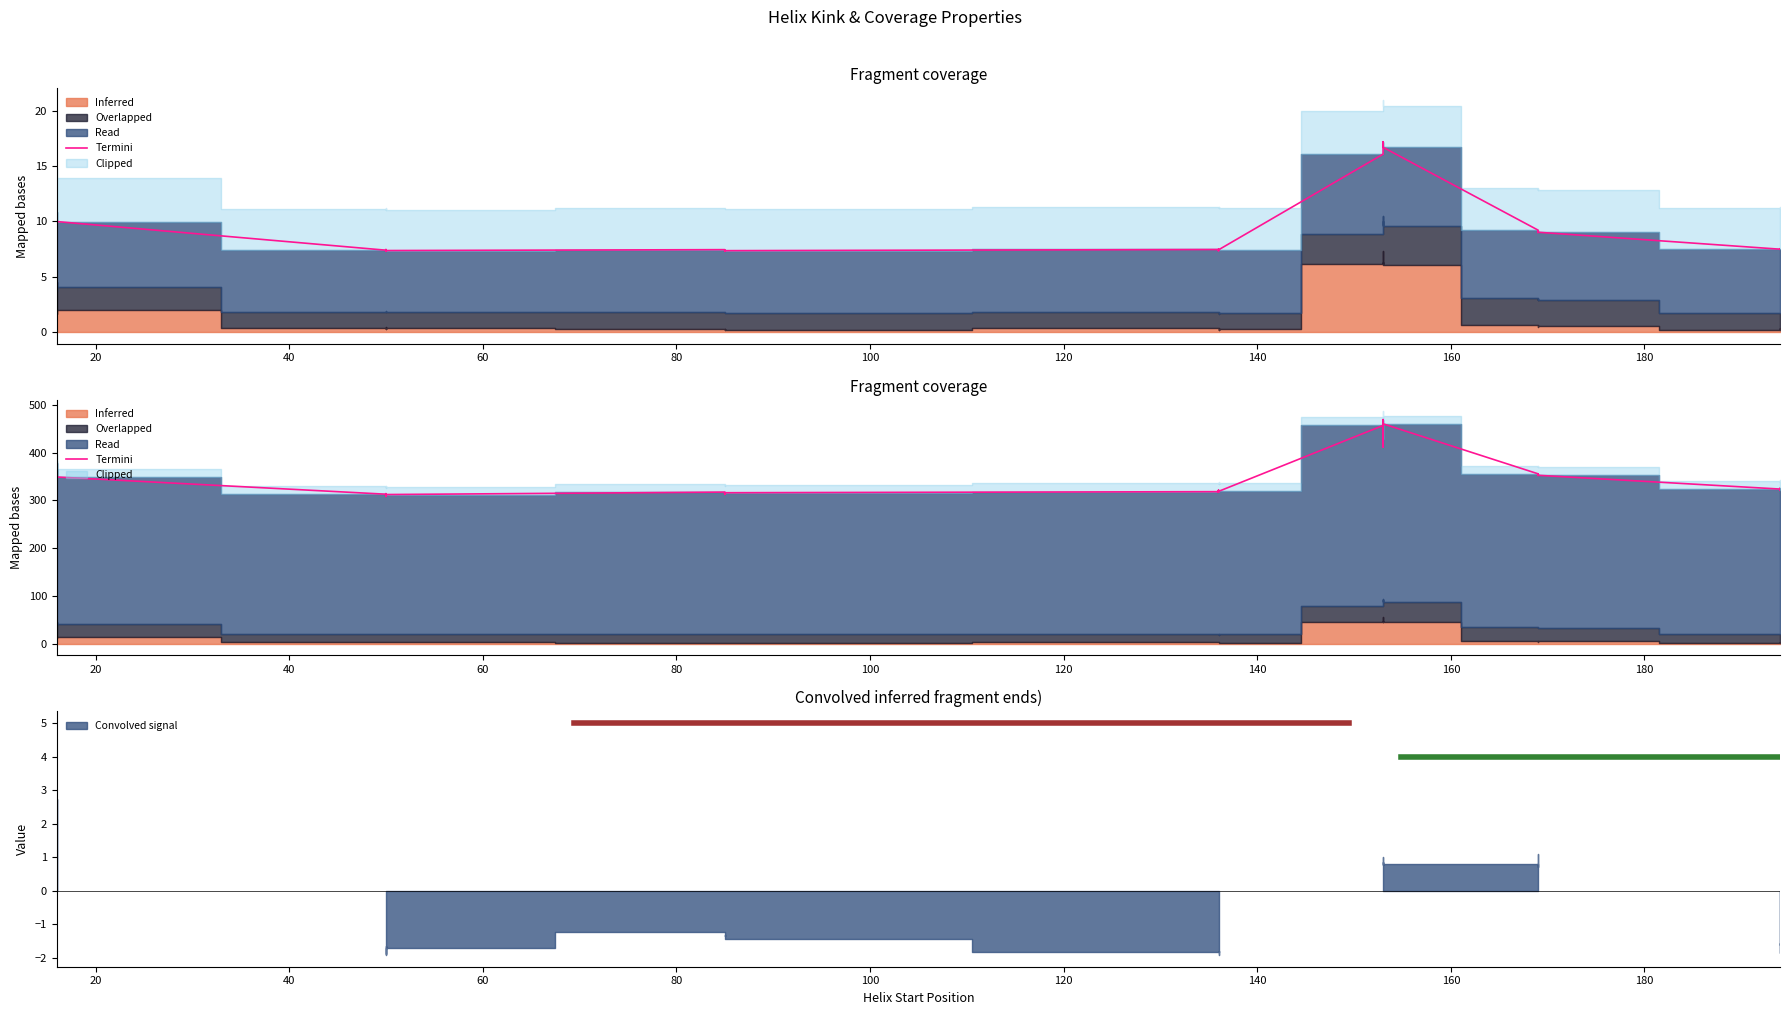

What is the greatest value displayed?

469.3